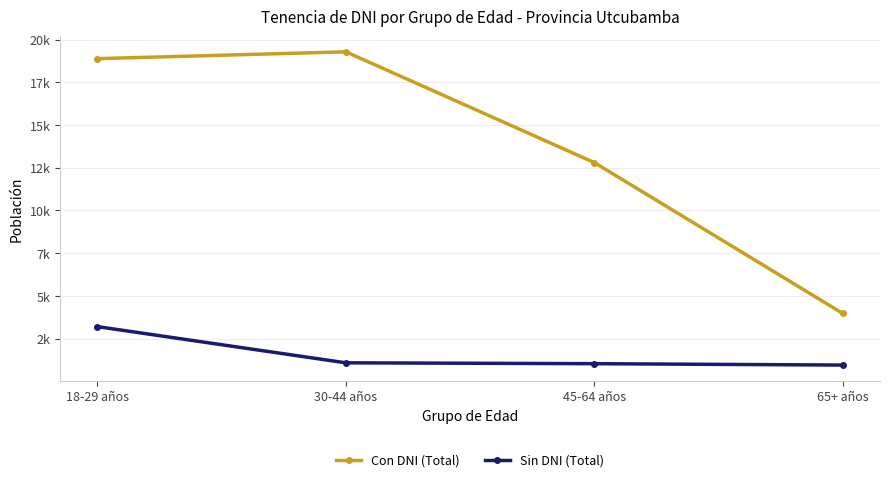

What are all the series names shown in the legend?

Con DNI (Total), Sin DNI (Total)